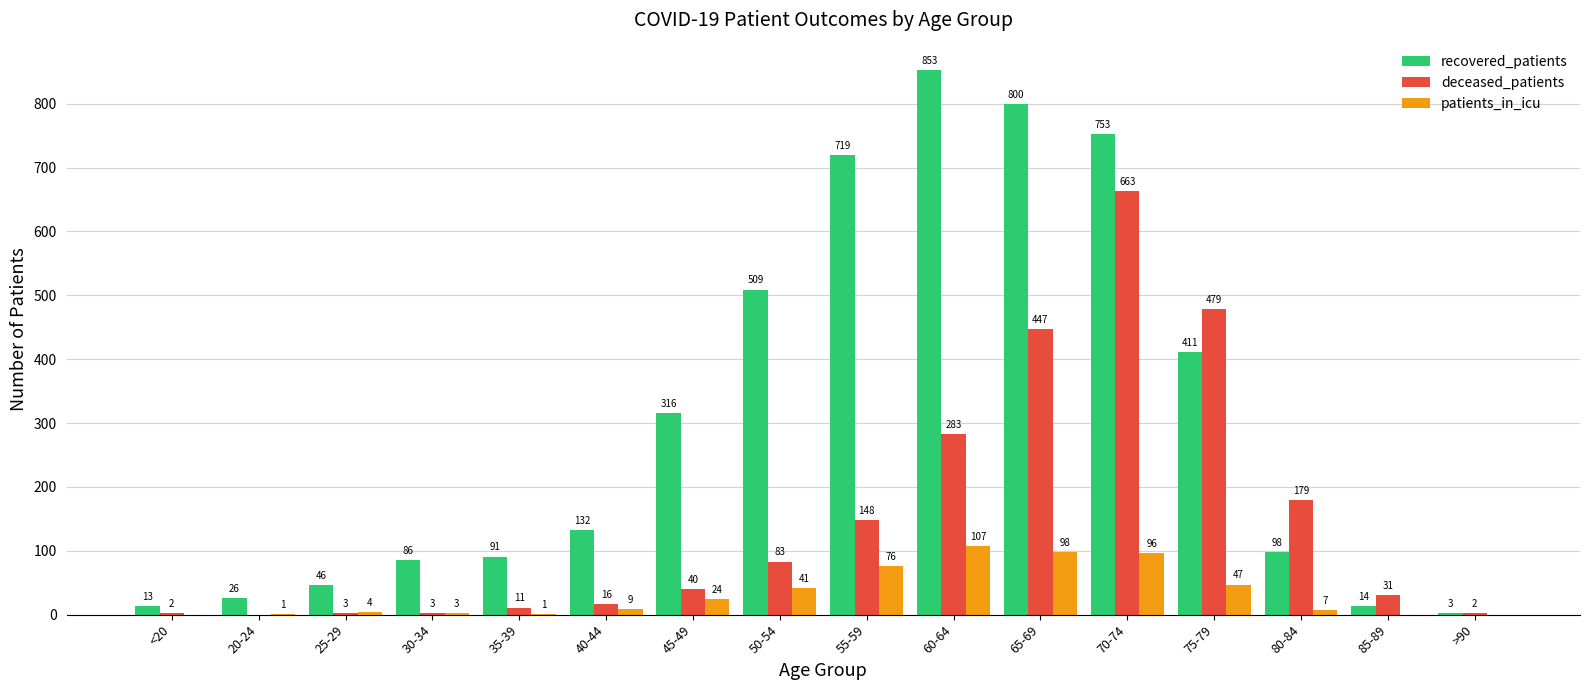

Which series has the largest total across all categories?

recovered_patients